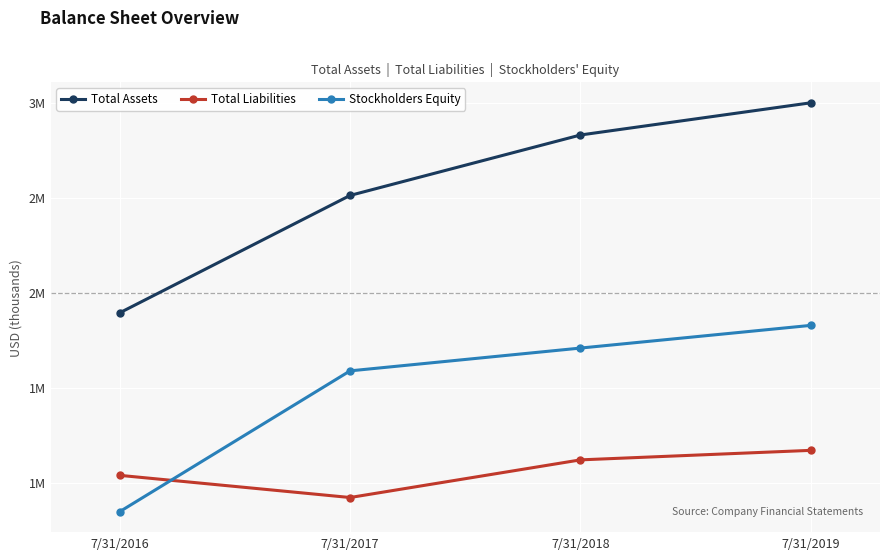

Rank the categories by Total Assets value from highest to lowest.

7/31/2019, 7/31/2018, 7/31/2017, 7/31/2016